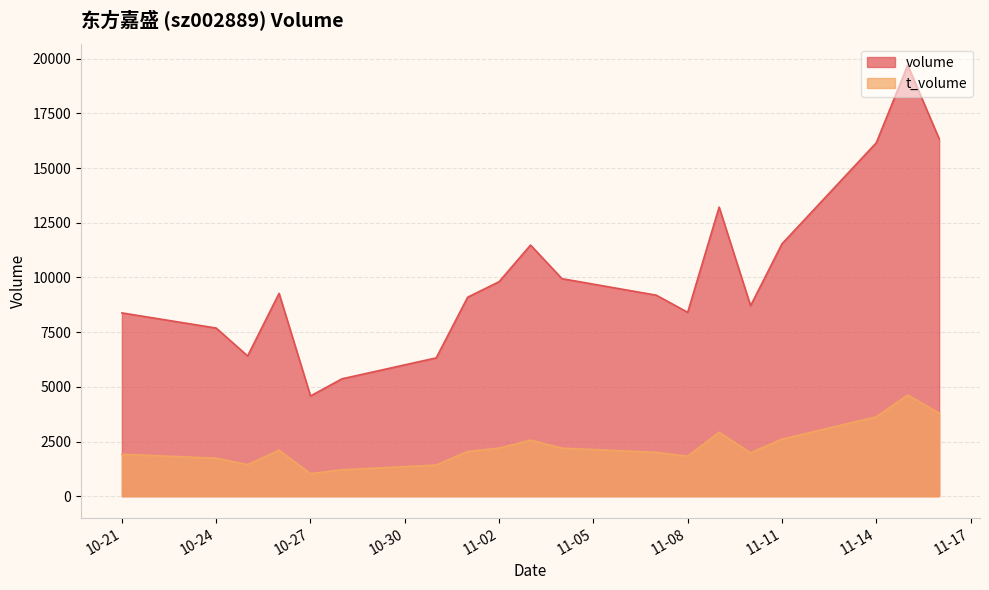

Does the chart have visible grid lines?

Yes